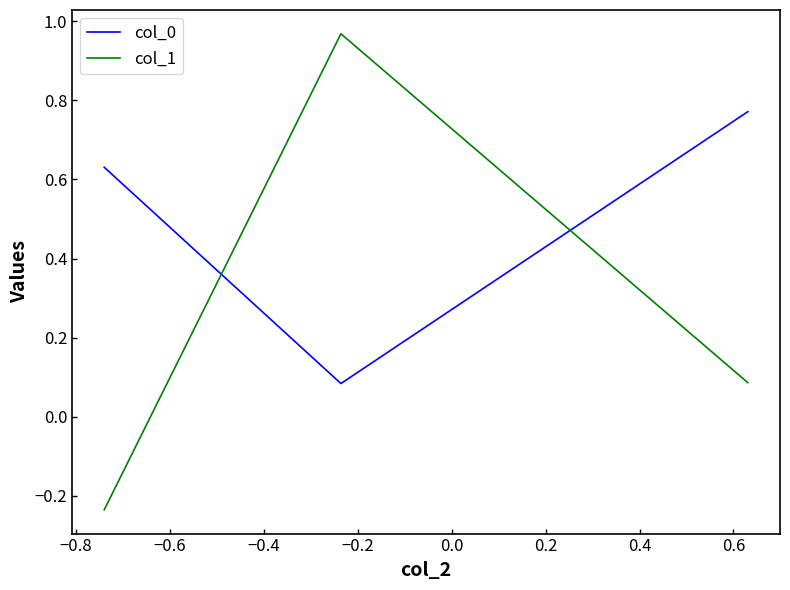

List the series in order of their overall mean, highest first.

col_0, col_1